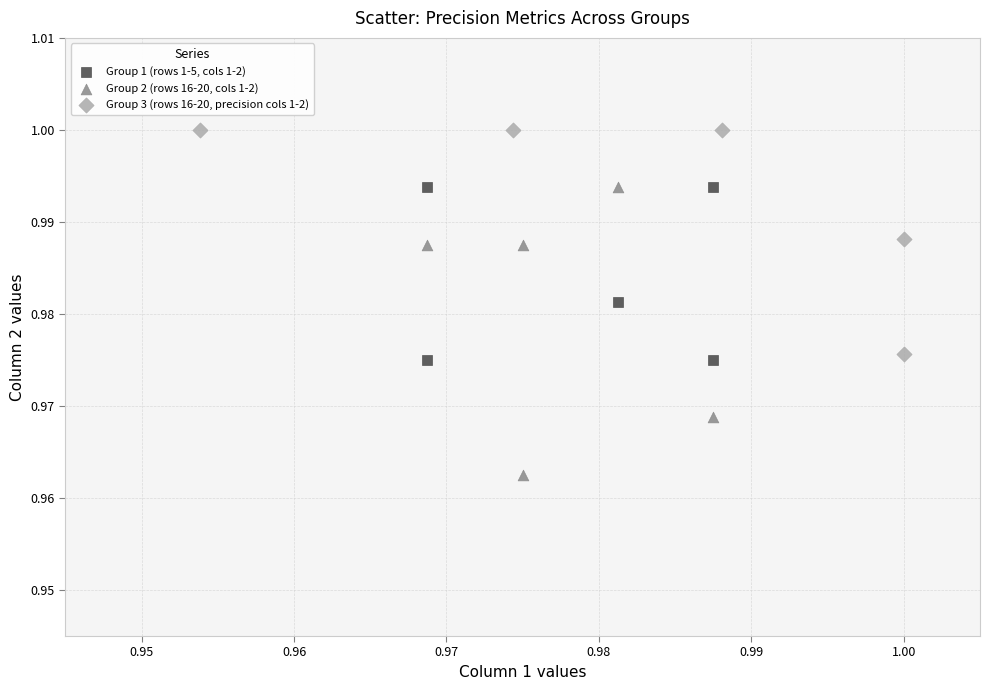

Which series has the widest spread of Y values?

Group 2 (rows 16-20, cols 1-2)